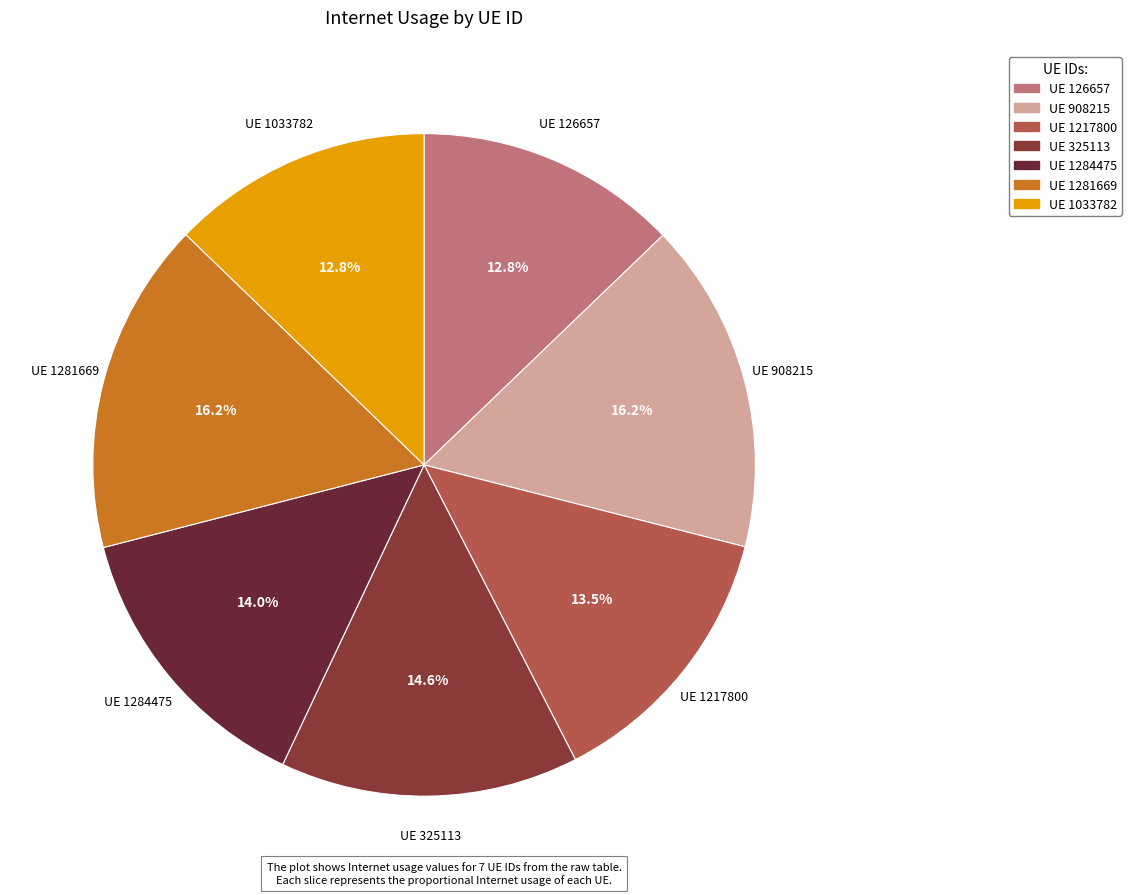

How many slices are in this pie chart?

7